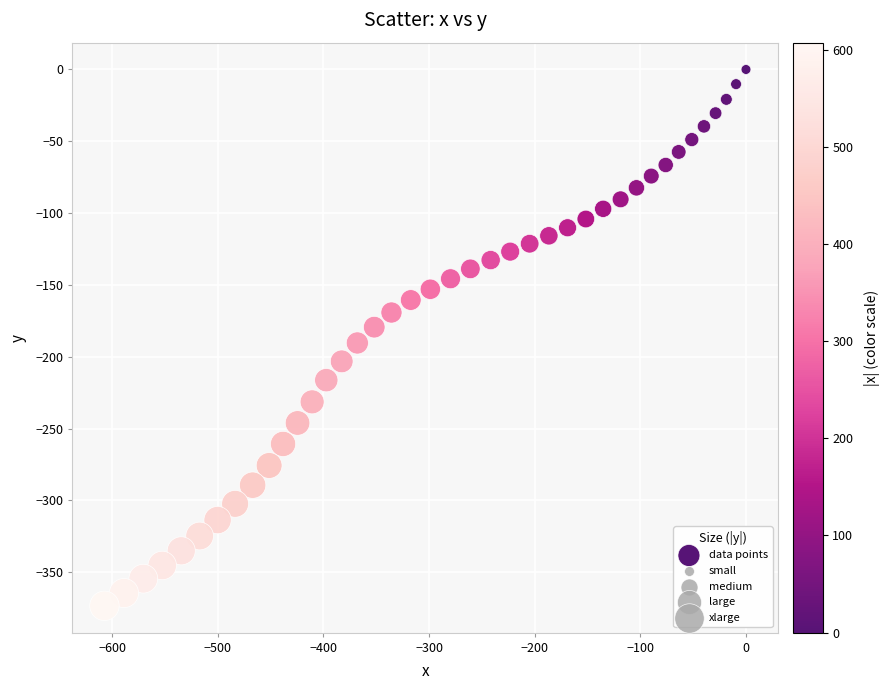

What is the range of Y values (max minus min)?

373.4